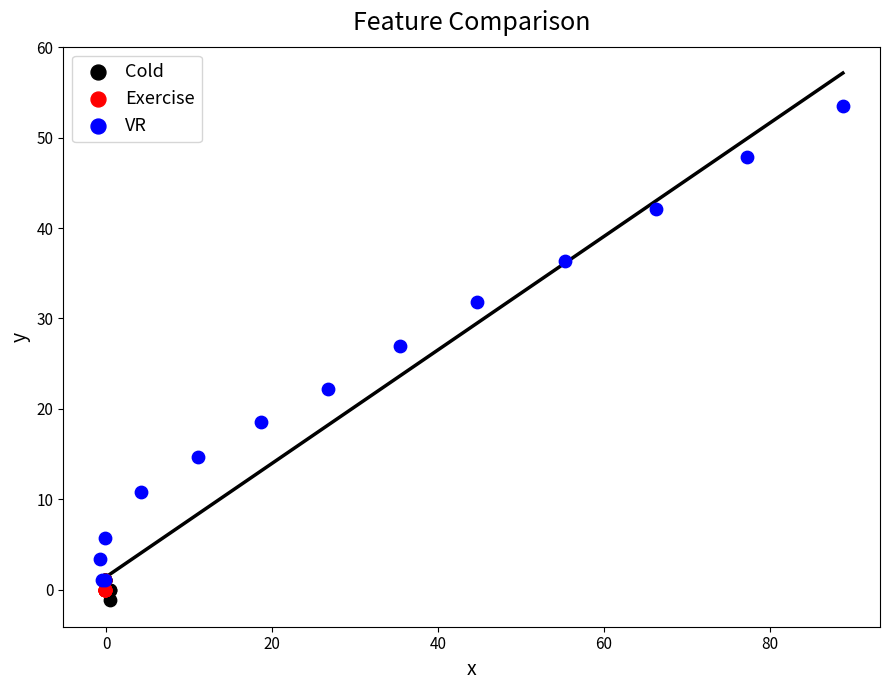

Which series reaches the minimum Y coordinate?

Cold